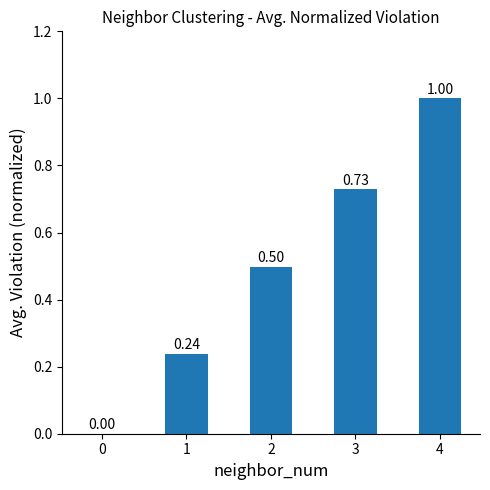

How many values exceed 0?

4